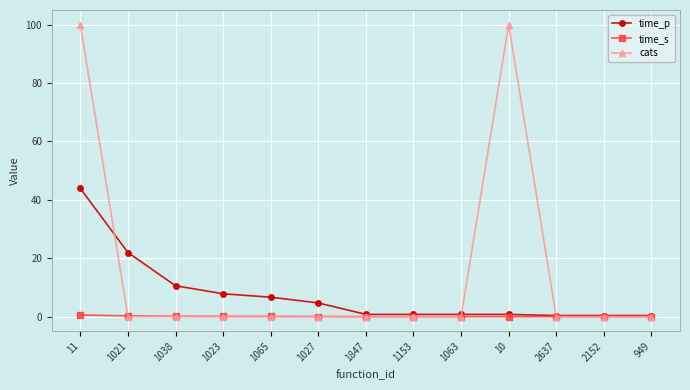

Which series has the largest range (max minus min)?

cats